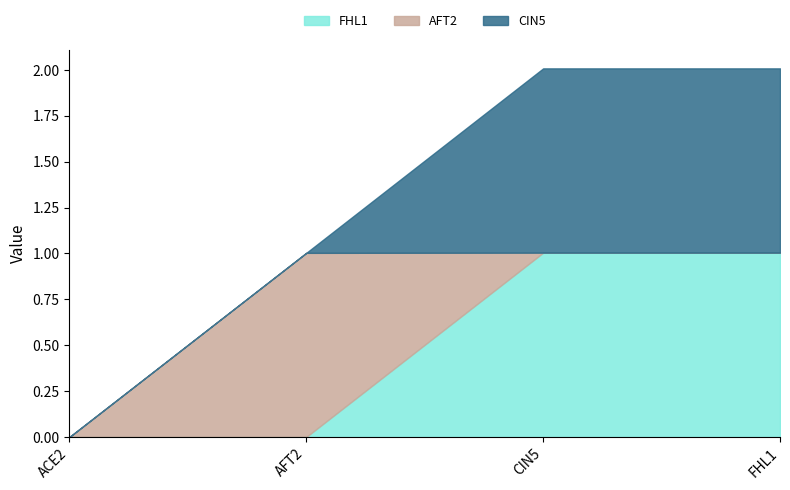

The FHL1 series shows 1.0 at FHL1. True or false?

True